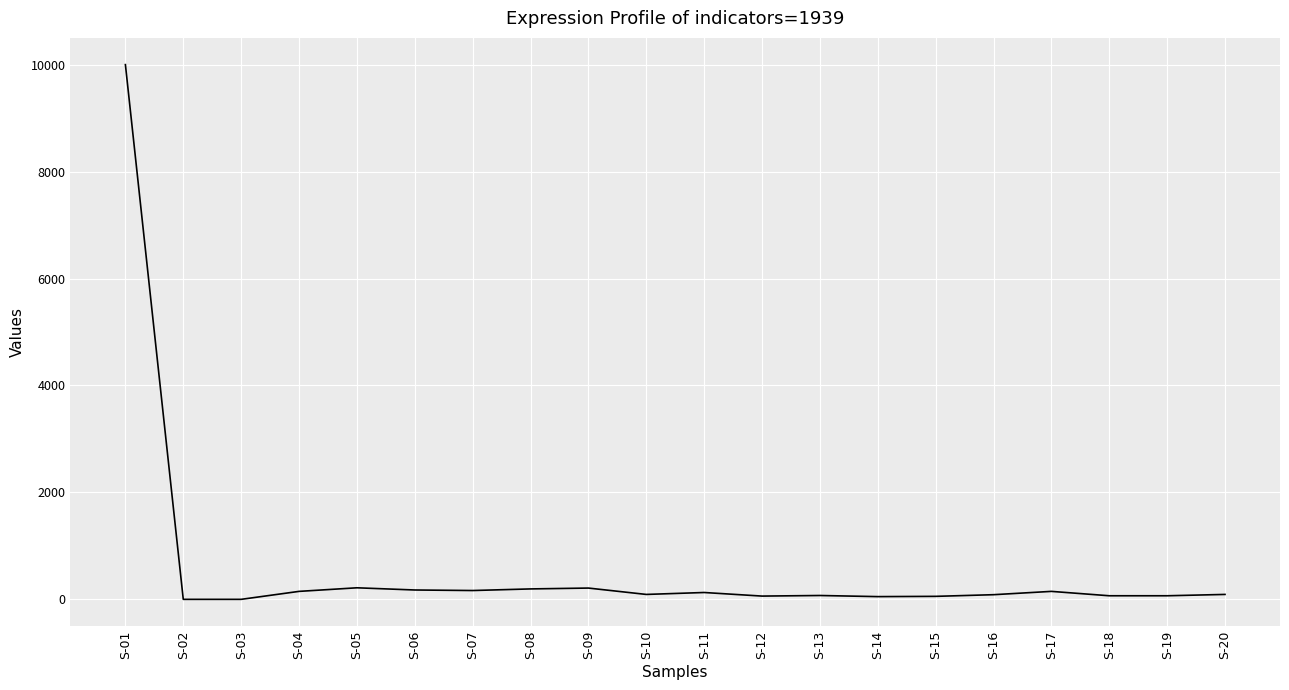

The value at S-02 is 0. True or false?

True